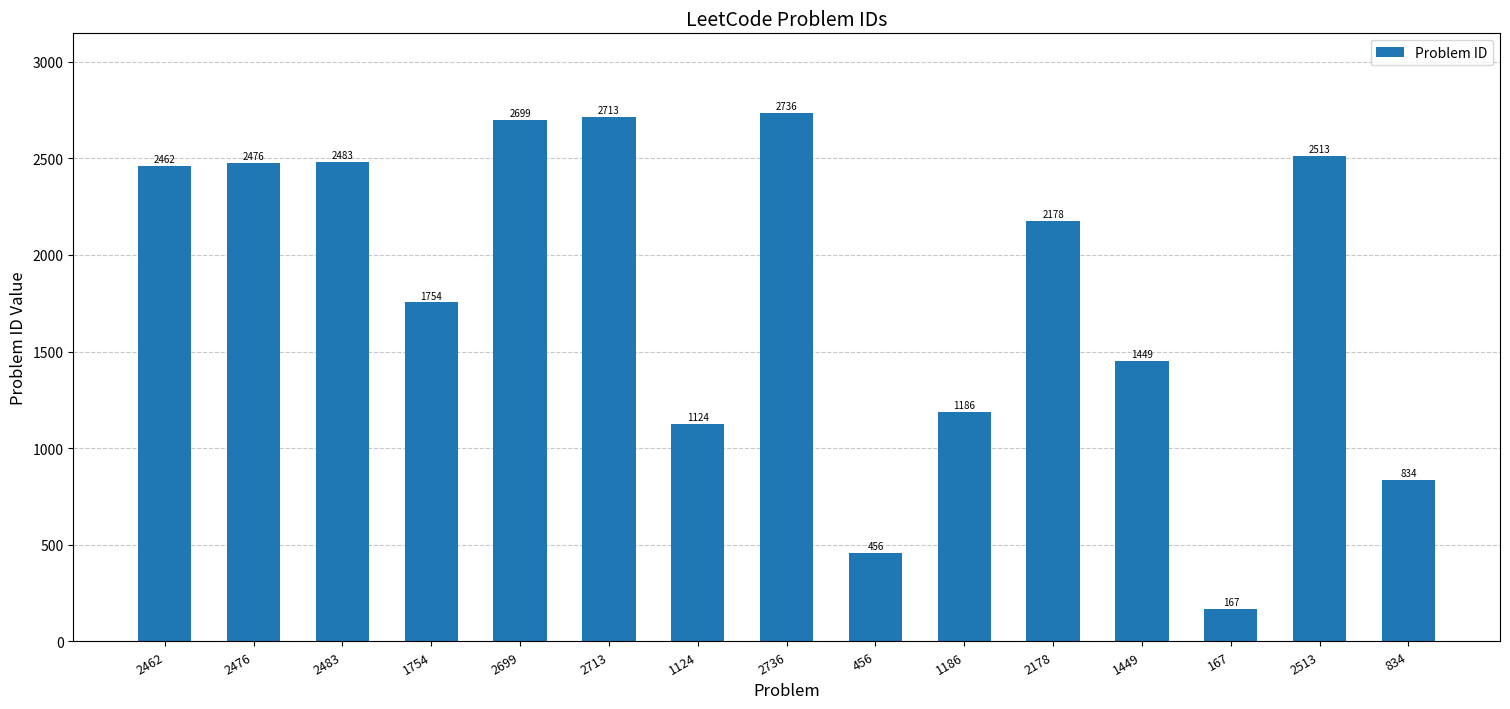

How many series are shown in this chart?

1